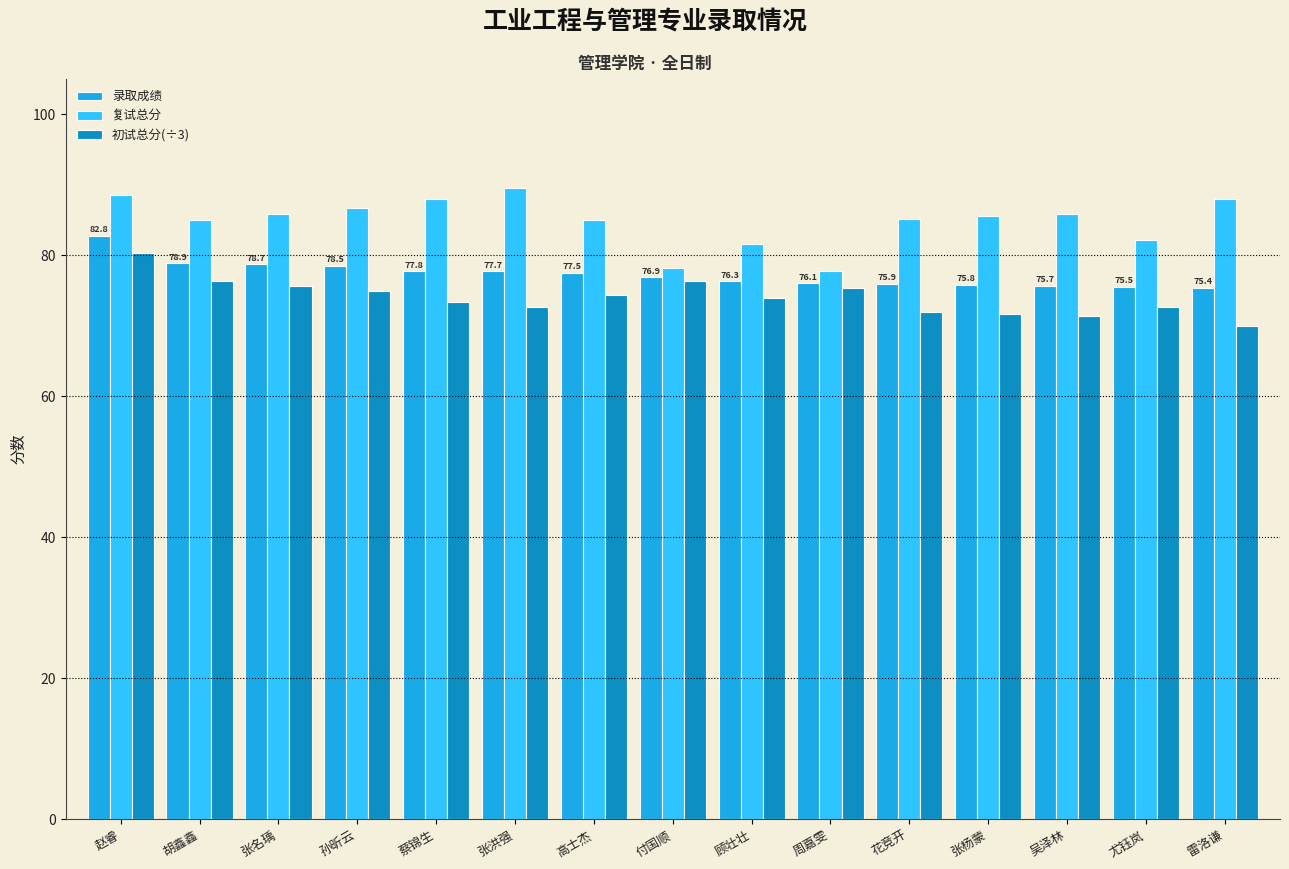

Count the number of categories in the chart.

15